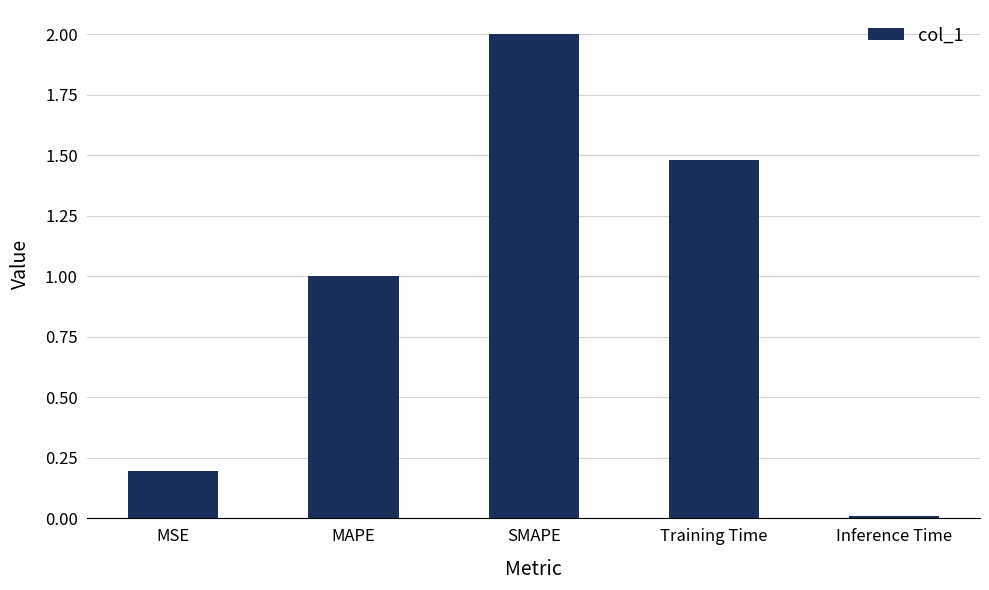

What is the label of the 2nd bar from the left?

MAPE